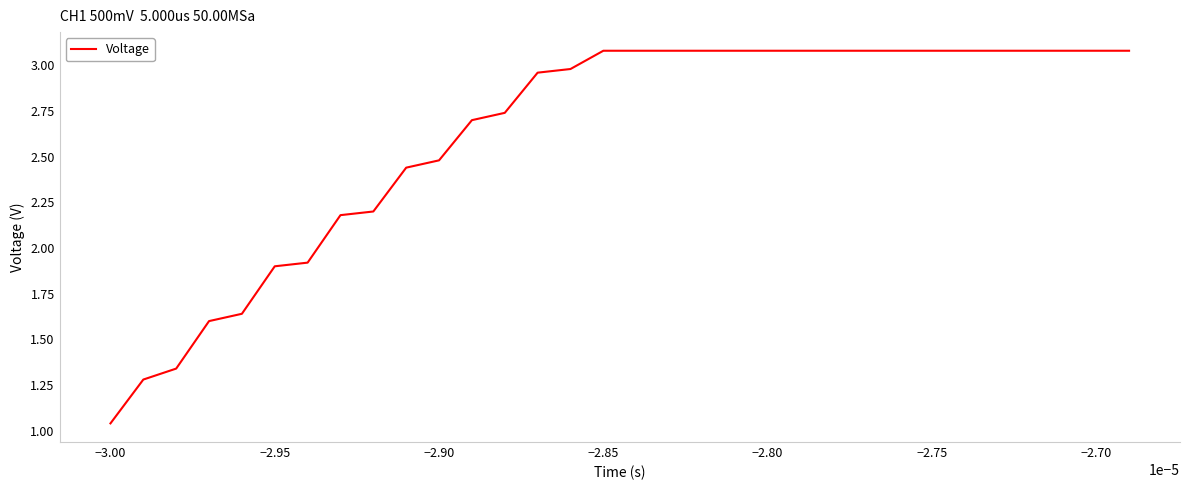

What is the maximum value shown in the chart?

3.1